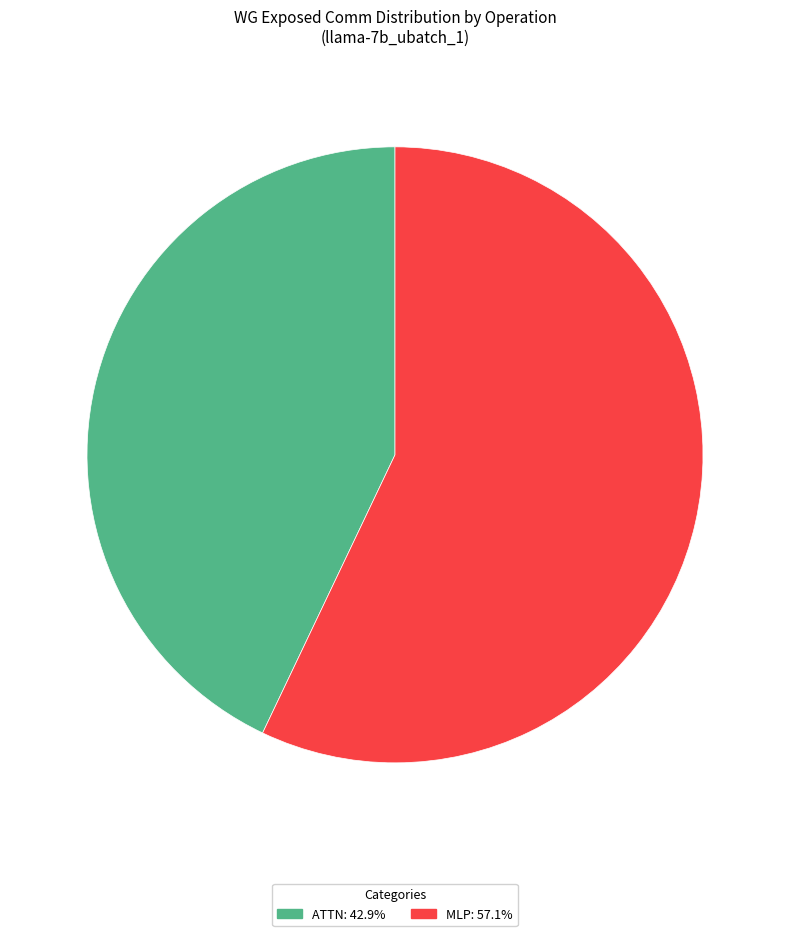

Is there a majority slice in this chart?

Yes